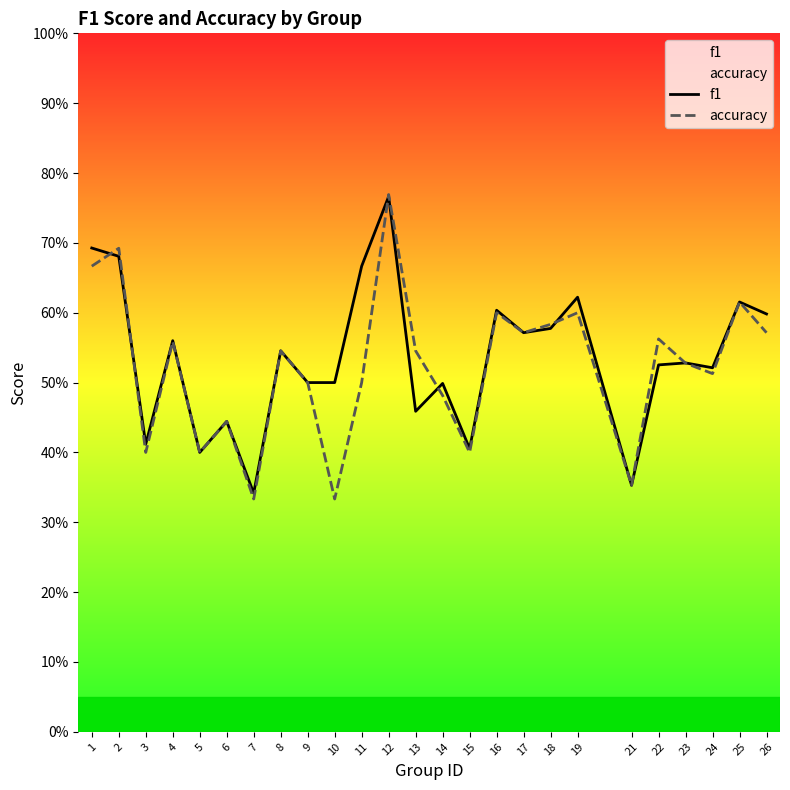

List the labels in order of f1 value, largest first.

12, 1, 2, 11, 19, 25, 16, 26, 18, 17, 4, 8, 23, 22, 24, 9, 10, 14, 13, 6, 3, 15, 5, 21, 7